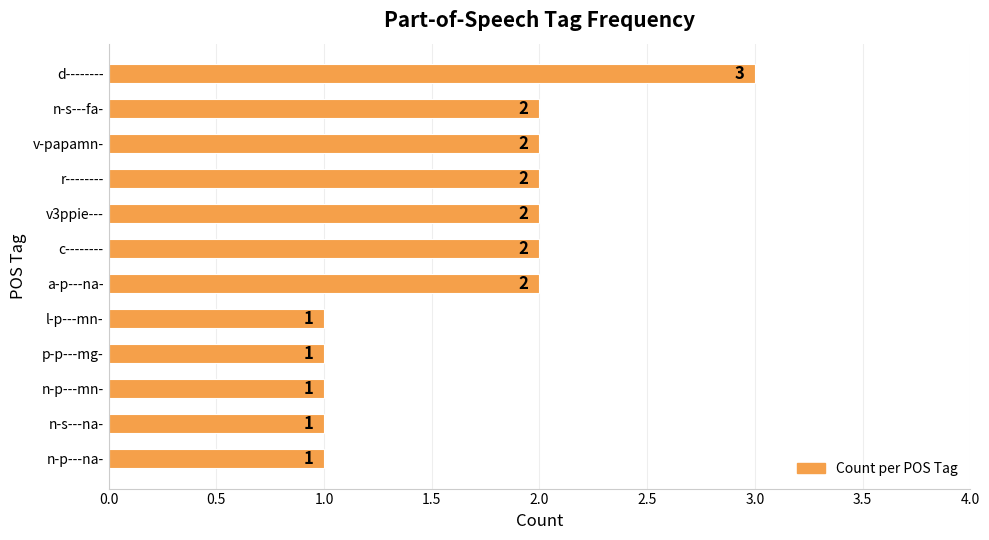

Does the chart contain any negative values?

No